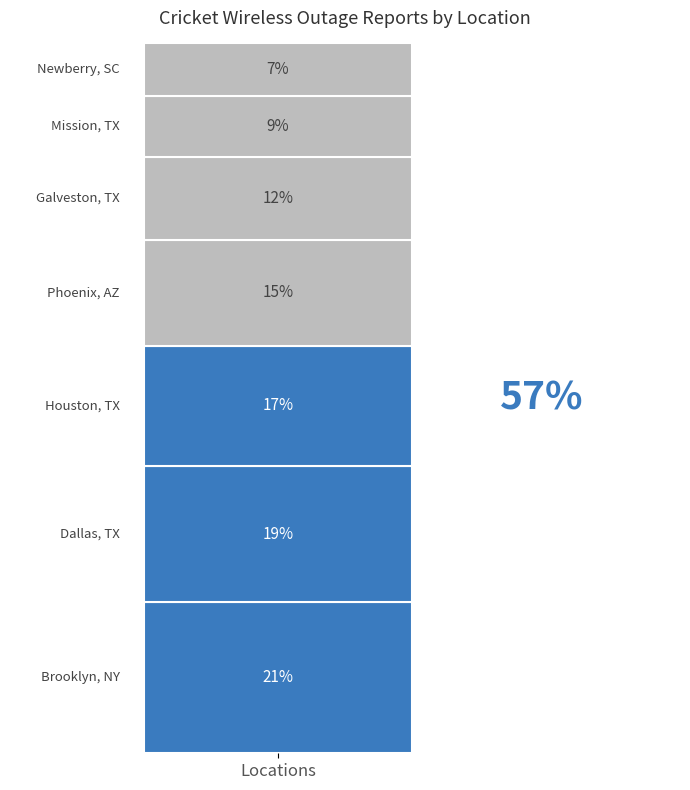

Does the chart contain any negative values?

No